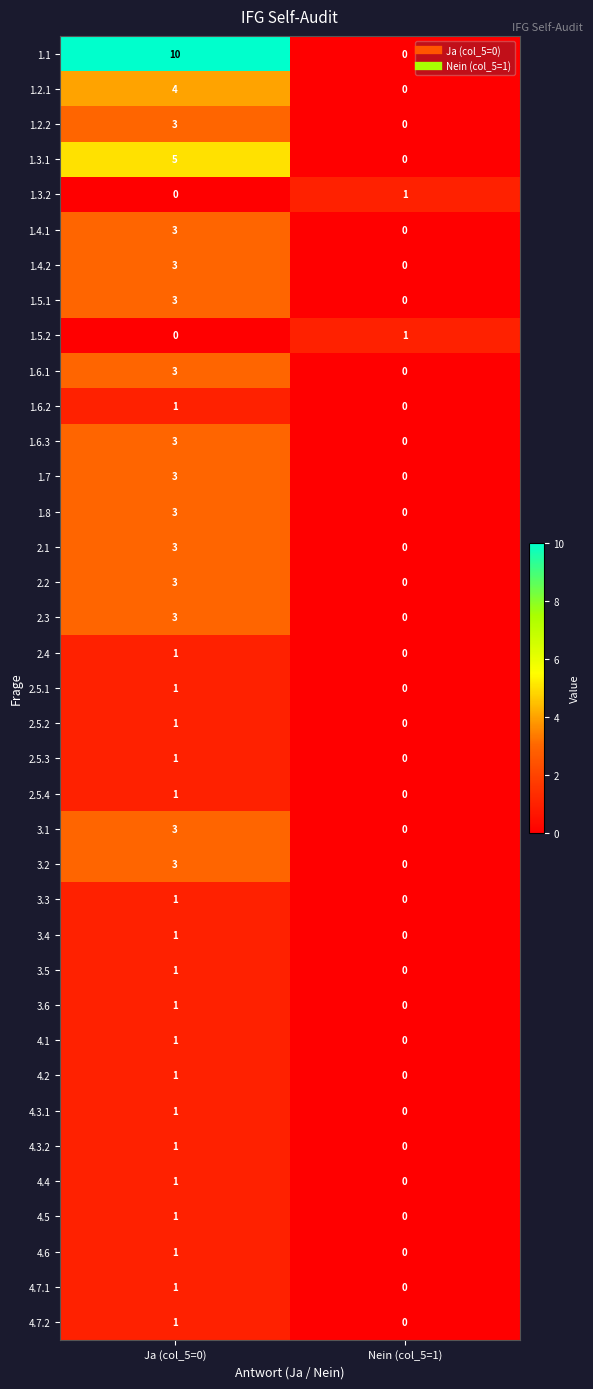

Which label corresponds to the largest value in the chart?

Ja (col_5=0)